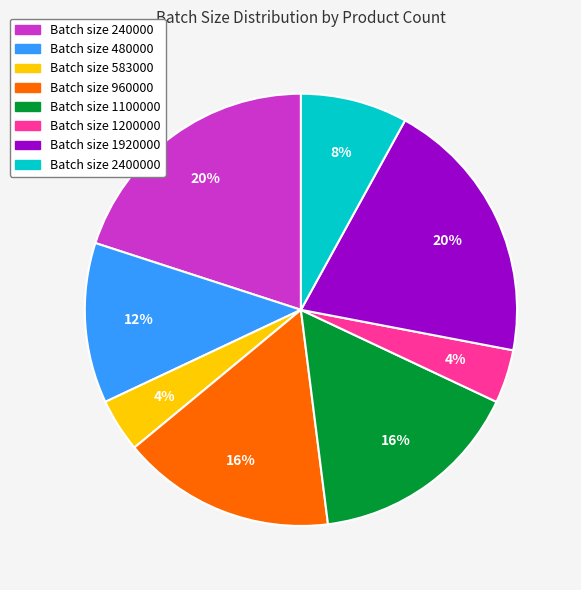

How many slices are in this pie chart?

8